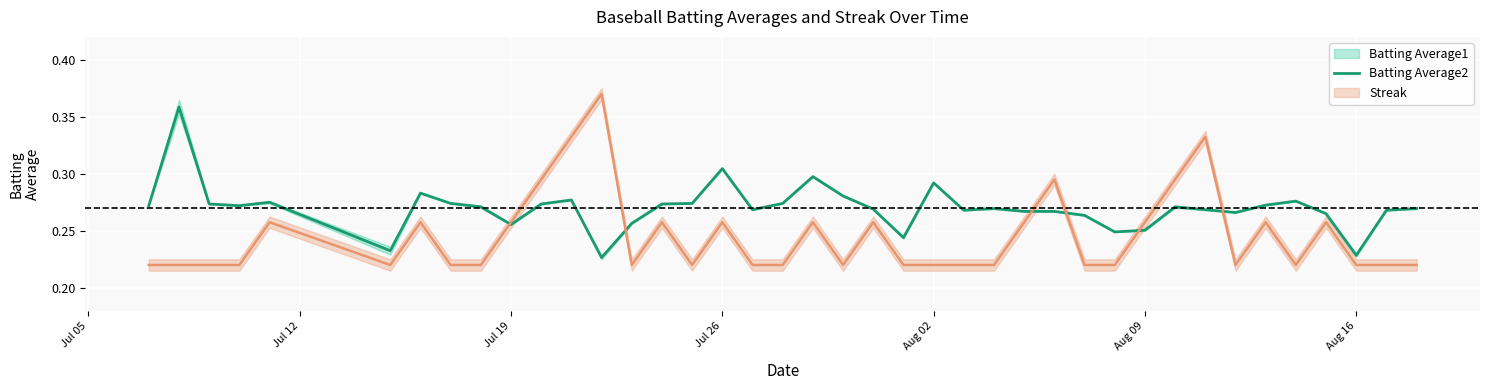

What is the sum of all values?

10.8